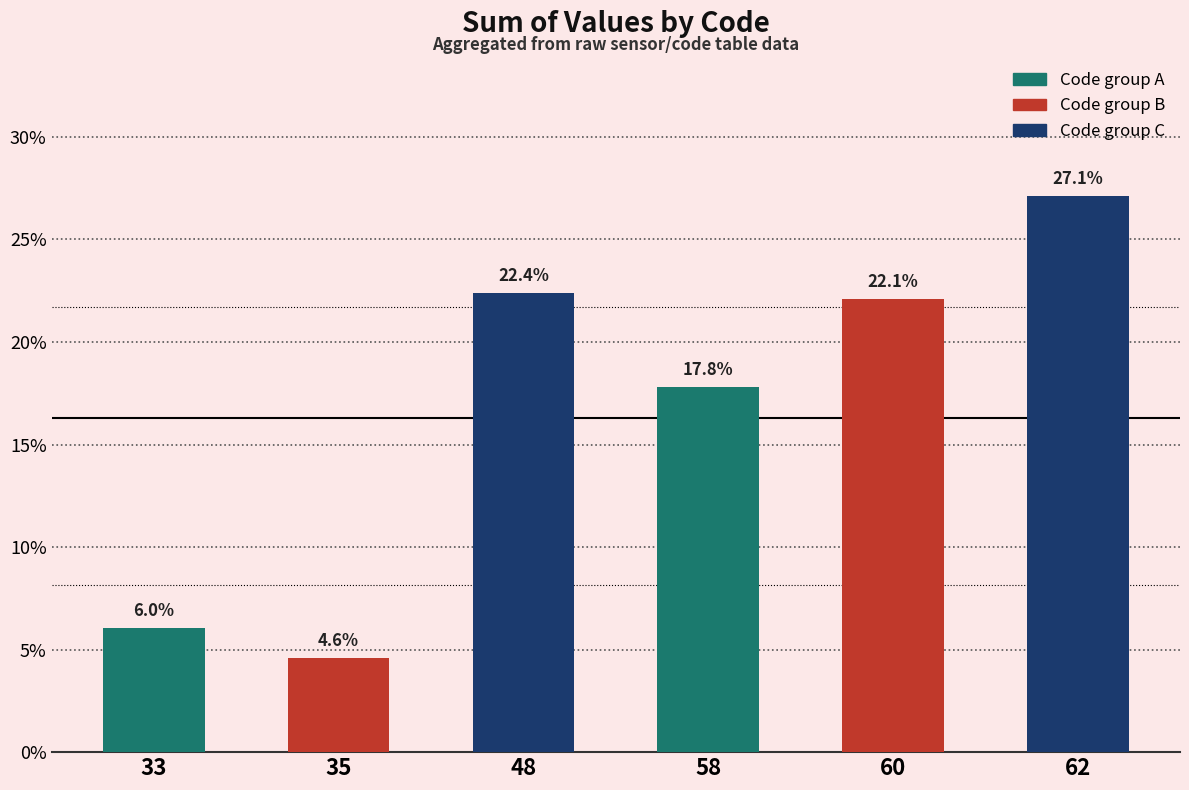

Reading left to right, what are all the values shown in this chart?

33=6.0	35=4.6	48=22.4	58=17.8	60=22.1	62=27.1